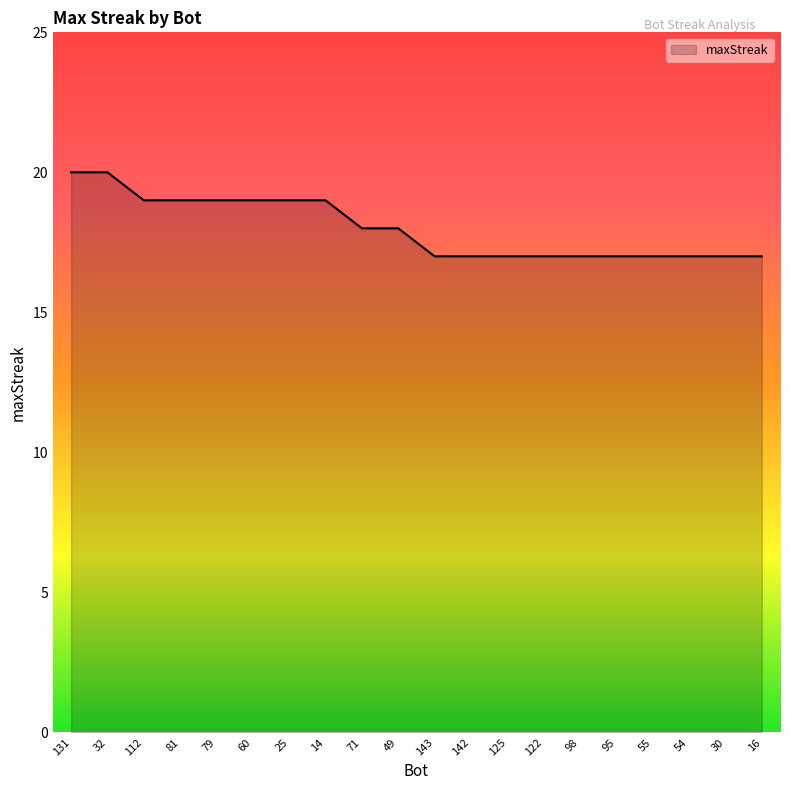

What is the sum of all values?

360